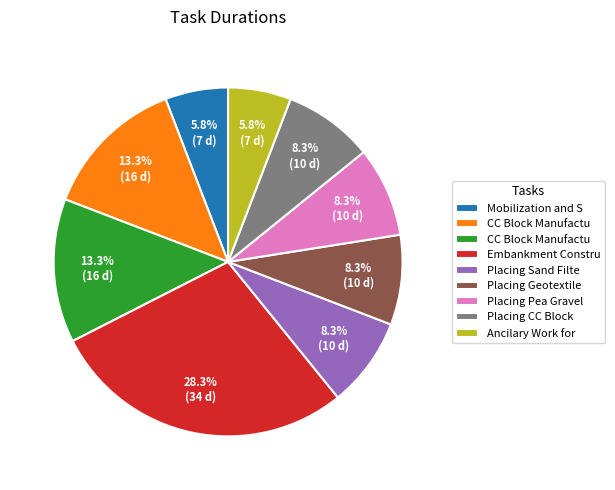

Is there a majority slice in this chart?

No